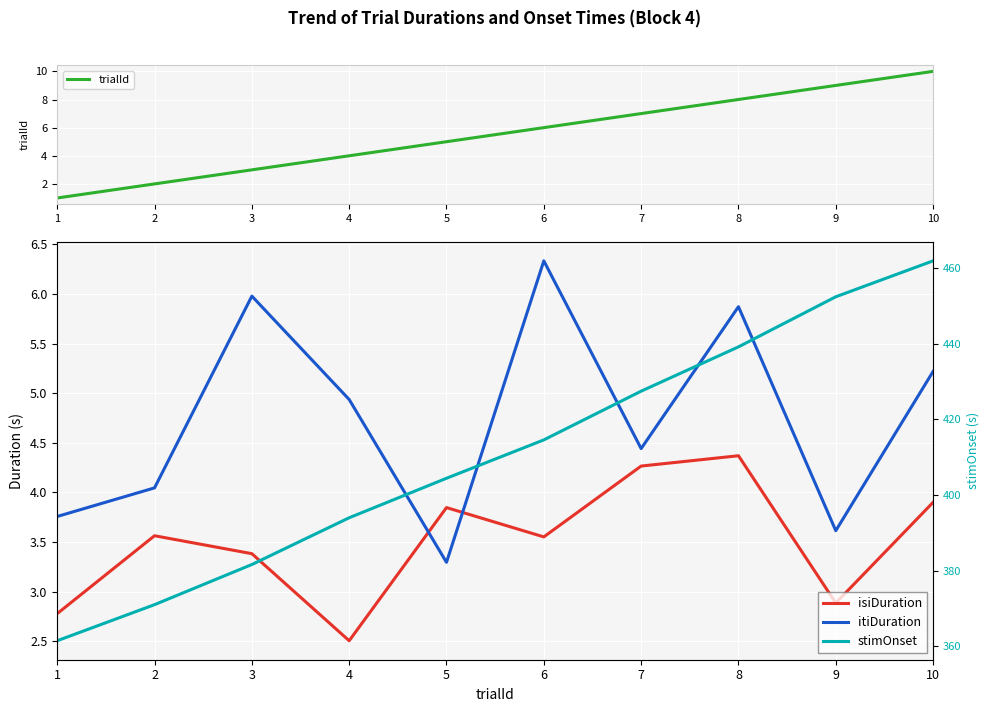

Between 5 and 10, which series saw the biggest shift?

stimOnset